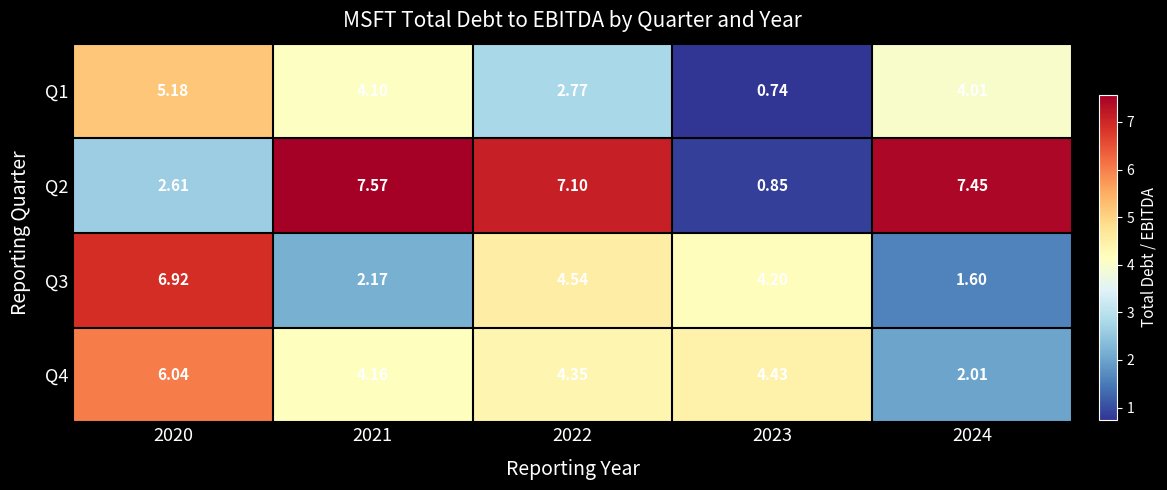

Is the value of Q3 at 2021 greater than the value of Q2 at 2023?

Yes